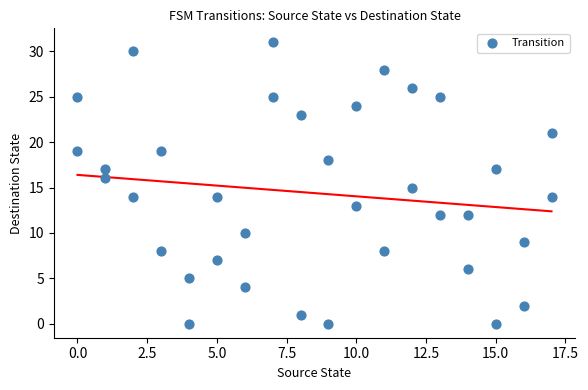

What is the range of X values (max minus min)?

17